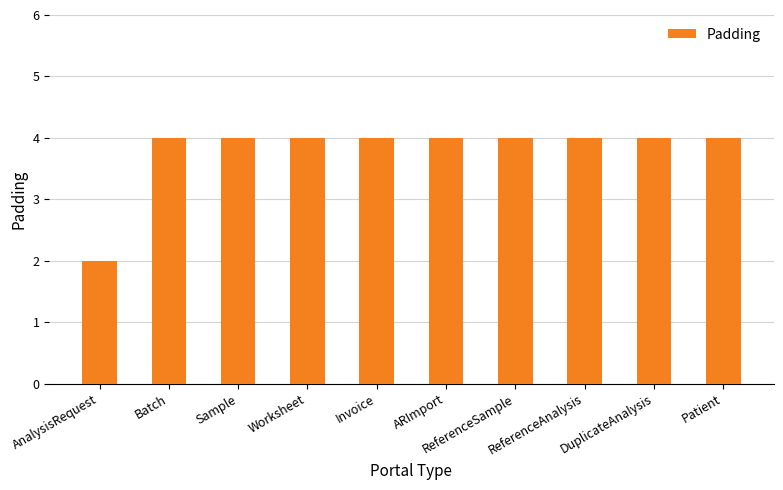

Reading left to right, list all the values displayed in this chart.

AnalysisRequest=2	Batch=4	Sample=4	Worksheet=4	Invoice=4	ARImport=4	ReferenceSample=4	ReferenceAnalysis=4	DuplicateAnalysis=4	Patient=4